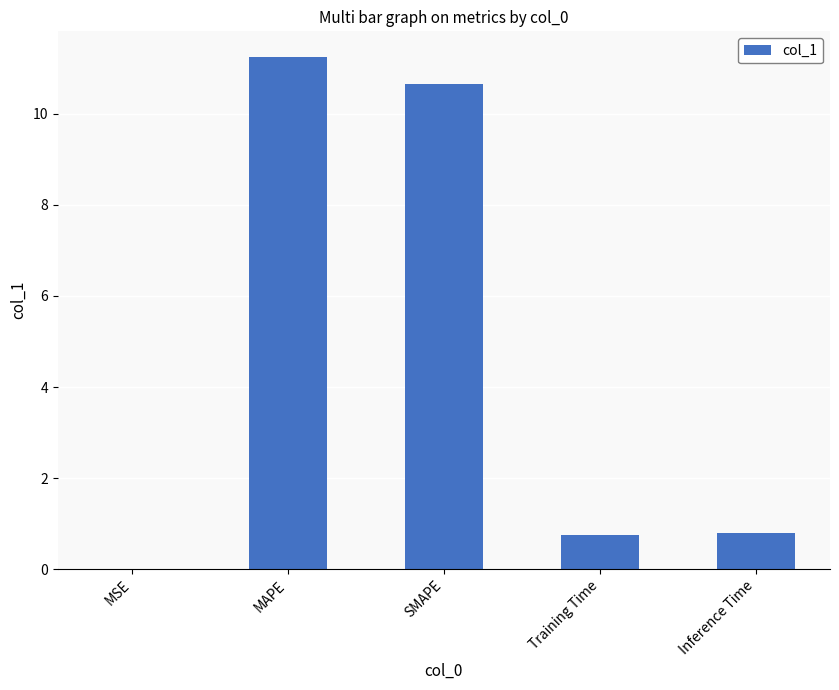

What is the change in value from MAPE to SMAPE?

-0.6